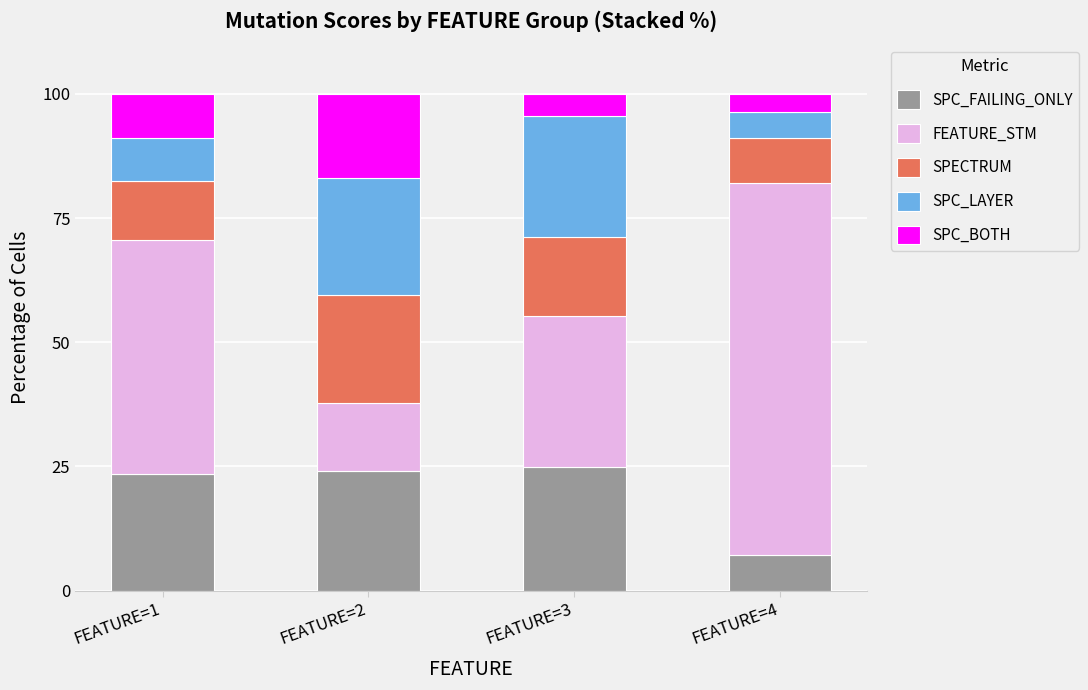

What is the sum of the SPC_FAILING_ONLY values at FEATURE=4 and FEATURE=1?

30.7